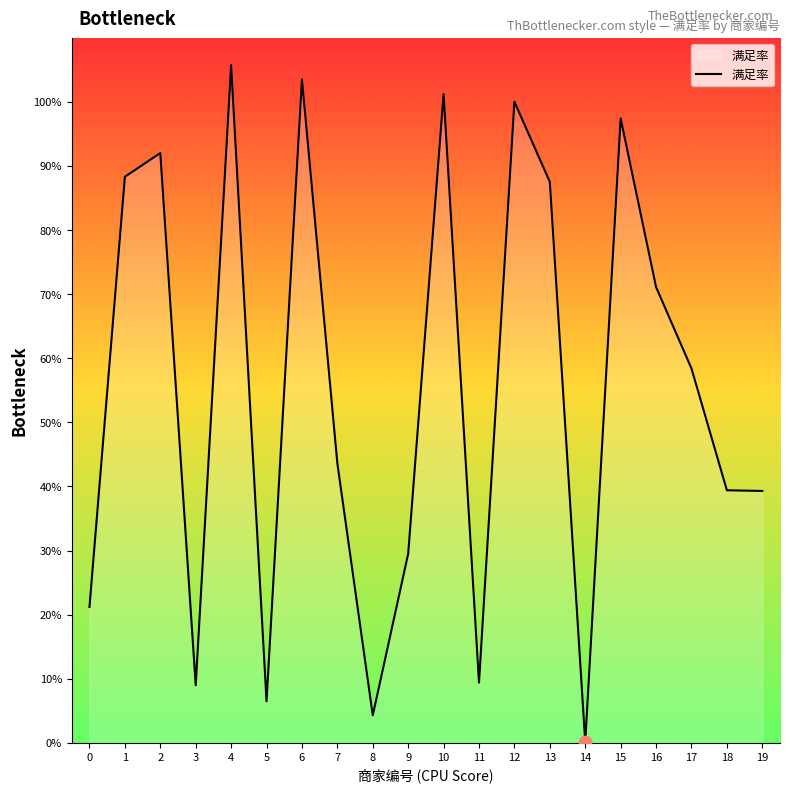

What is the change in value from 4 to 8?

-1.0